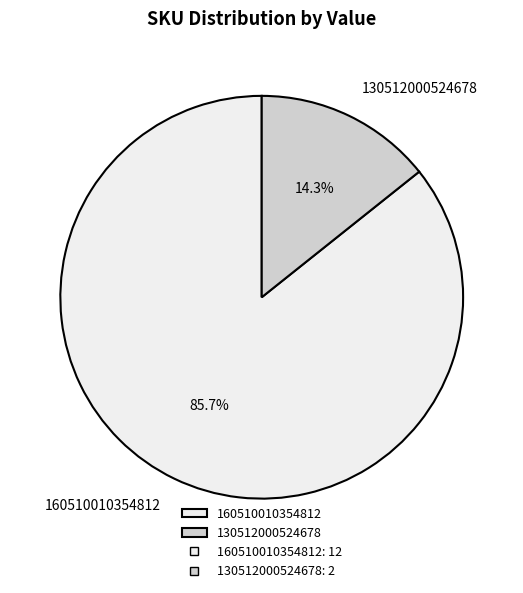

Which slice is the smallest?

130512000524678